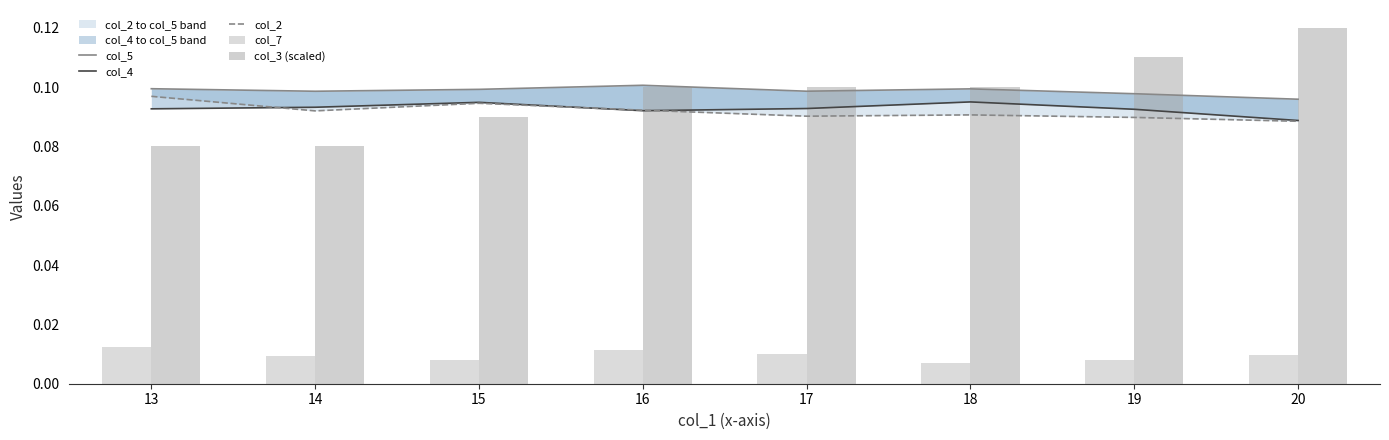

What are all the series names shown in the legend?

col_5, col_4, col_2, col_7, col_3 (scaled)